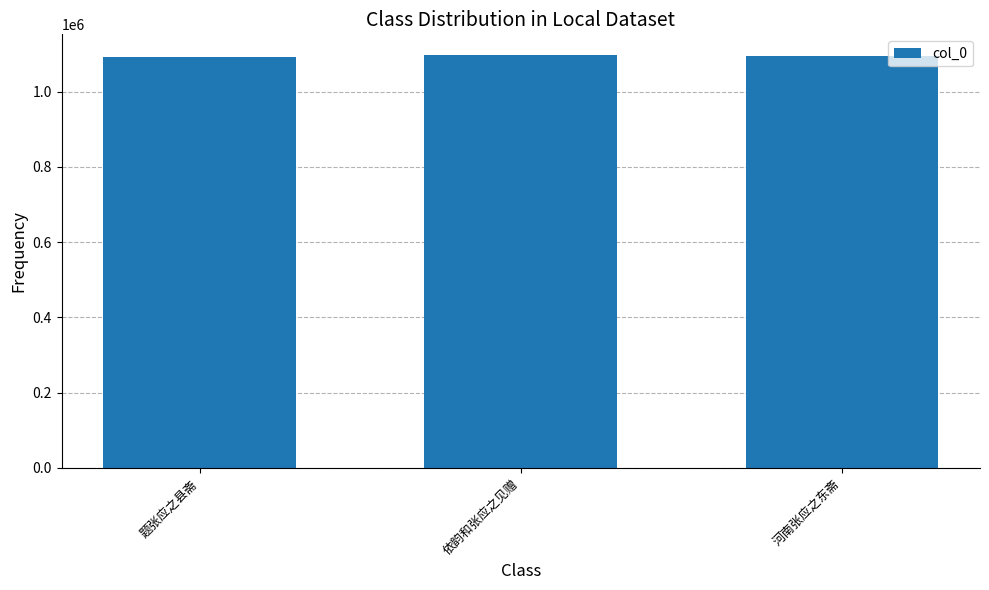

What is the ratio of the value at 题张应之县斋 to the value at 河南张应之东斋?

1.0